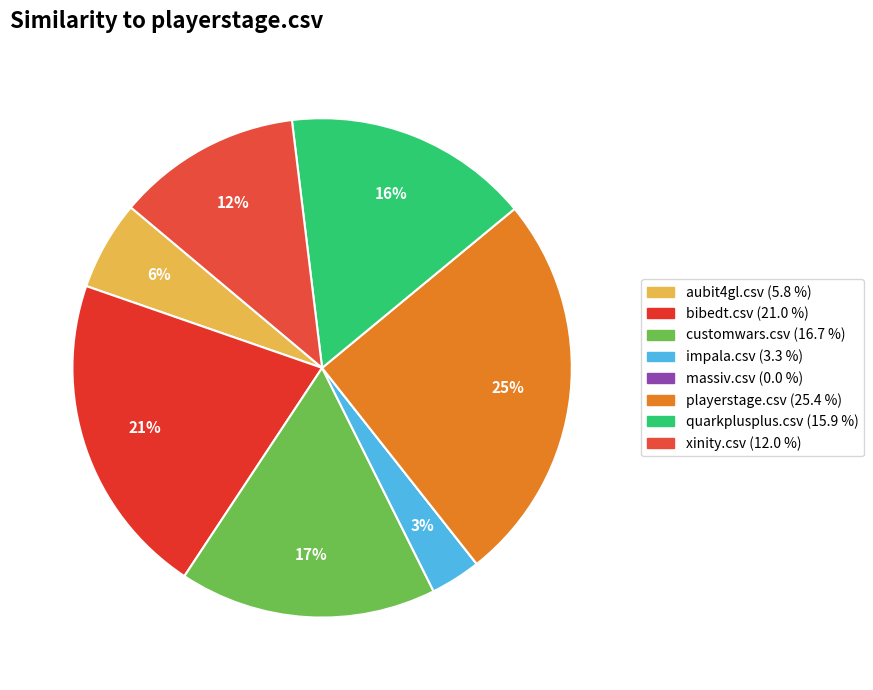

Which has a higher value, quarkplusplus.csv or playerstage.csv?

playerstage.csv